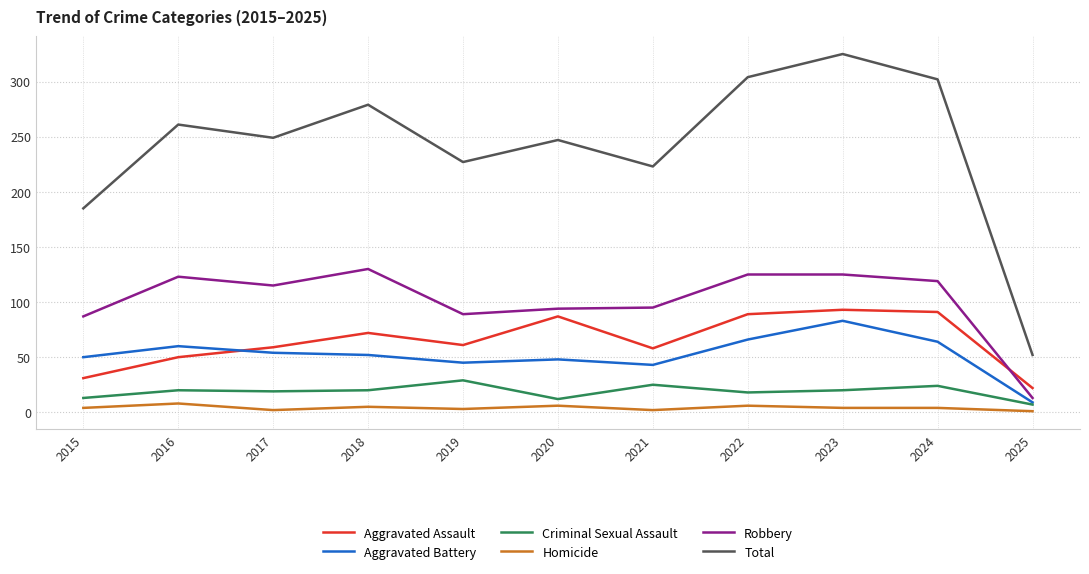

Which series has the largest range (max minus min)?

Total